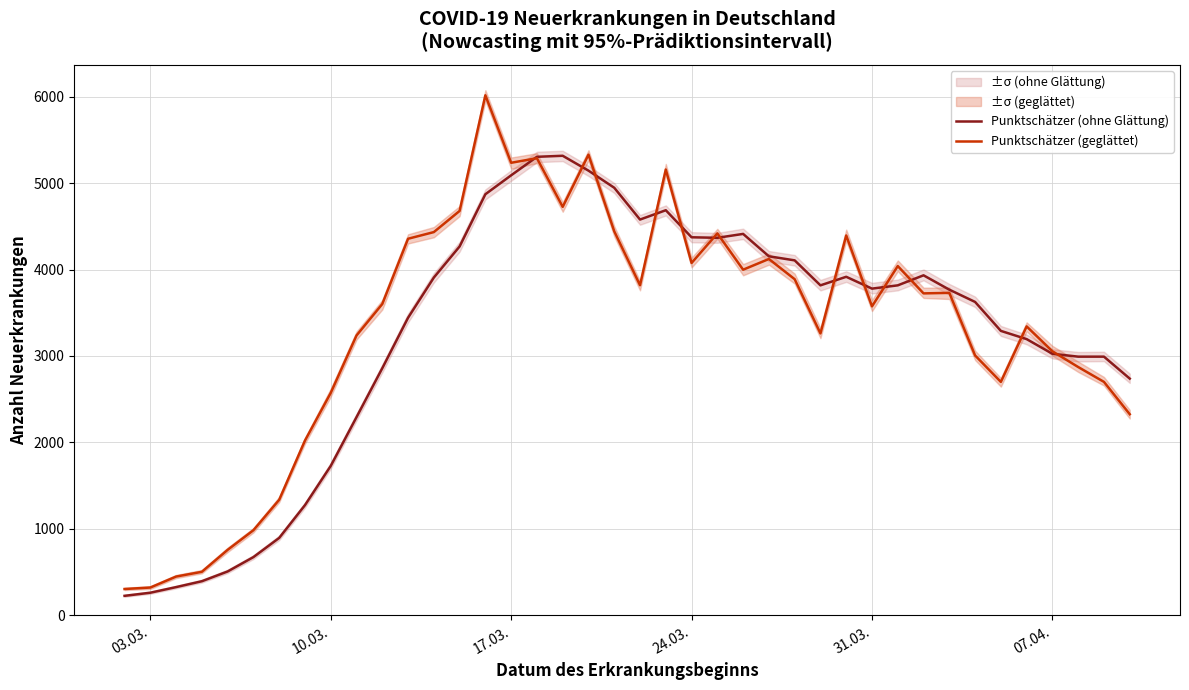

What is the difference between the maximum and second lowest values in the Punktschätzer (ohne Glättung) series?

5055